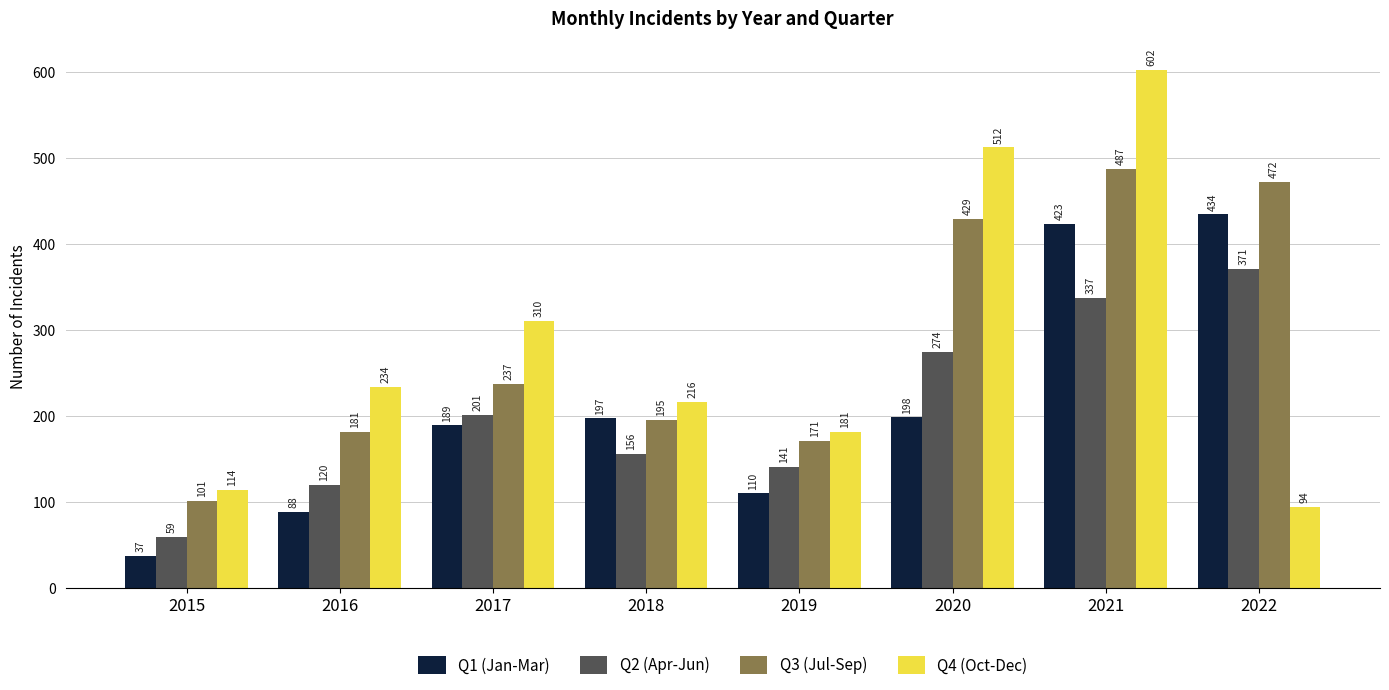

Is the value of Q3 (Jul-Sep) at 2016 greater than the value of Q1 (Jan-Mar) at 2021?

No